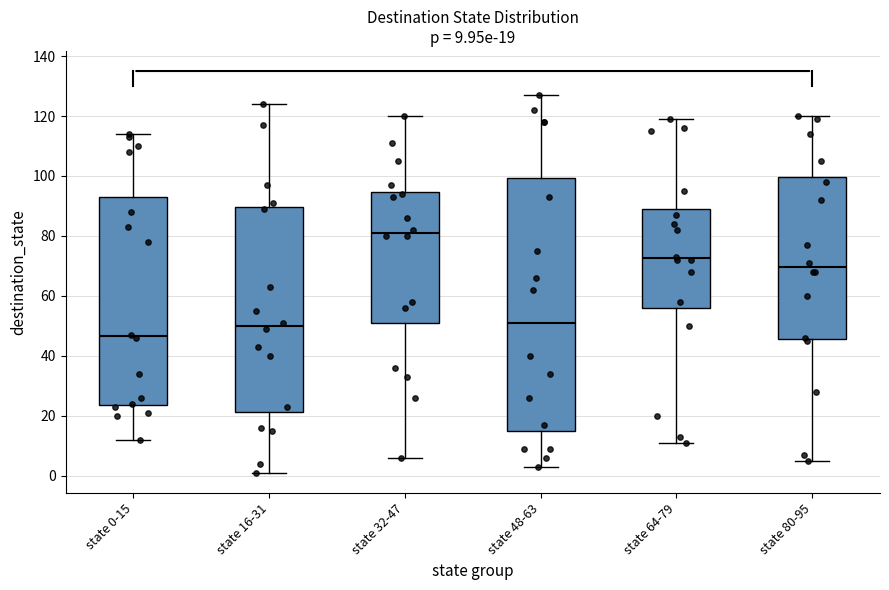

Which box has the highest median line?

state 32-47